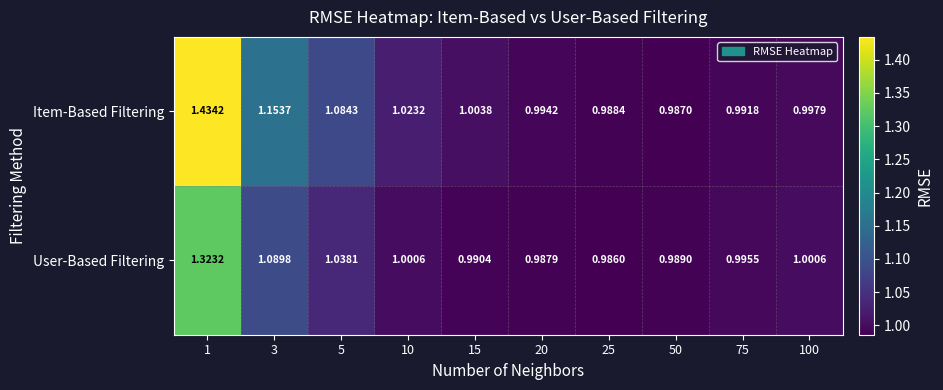

Which series changed the most between 10 and 75?

Item-Based Filtering